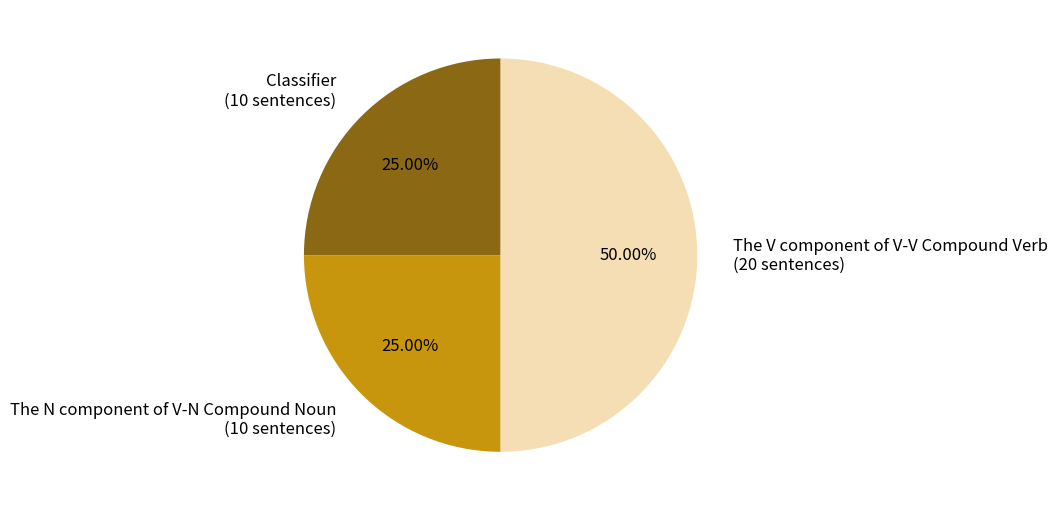

The The V component of V-V Compound Verb slice represents 50% of the pie. True or false?

True